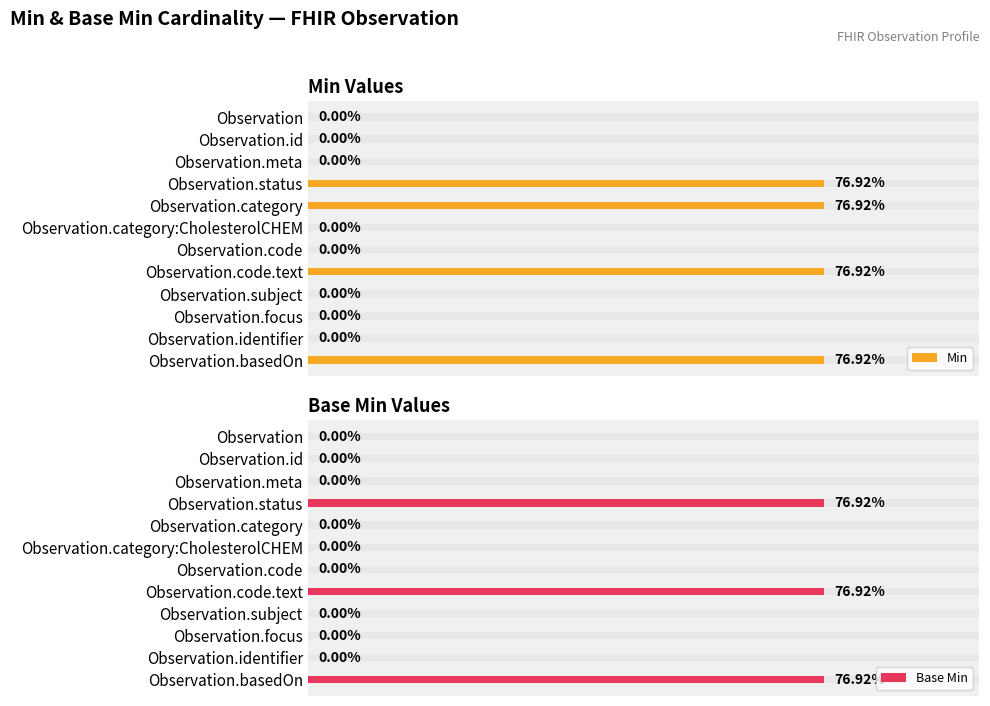

Reading right to left, transcribe all the data shown in this chart.

Min: 1	0	0	0	1	0	0	1	1	0	0	0
Base Min: 1	0	0	0	1	0	0	0	1	0	0	0